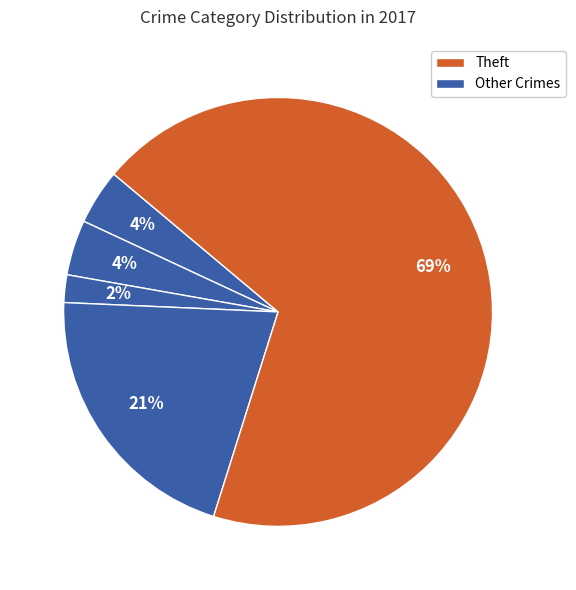

Count the number of slices in the pie.

5